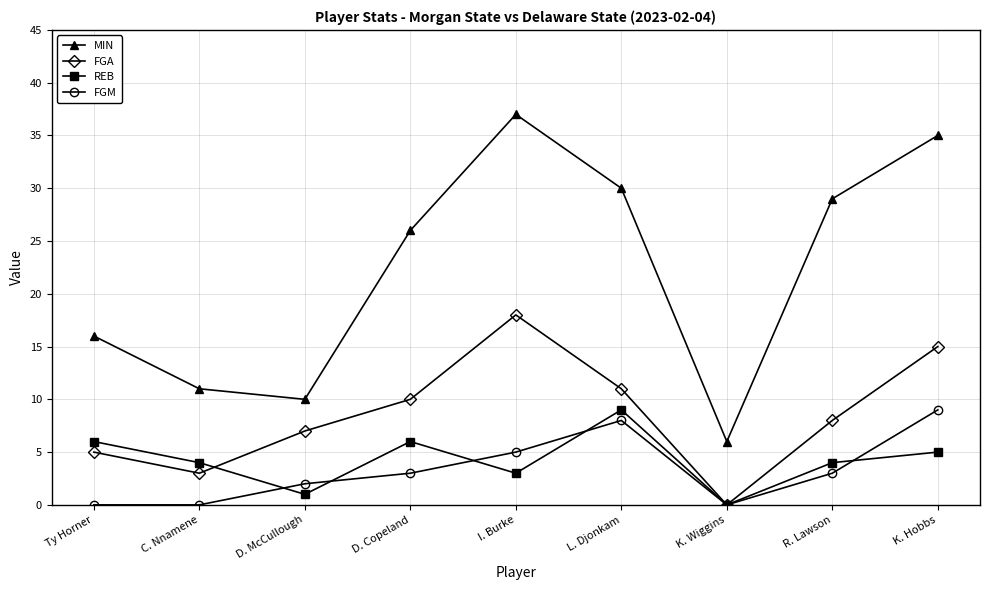

In REB, how many points are lower than both neighbors (excluding endpoints)?

3